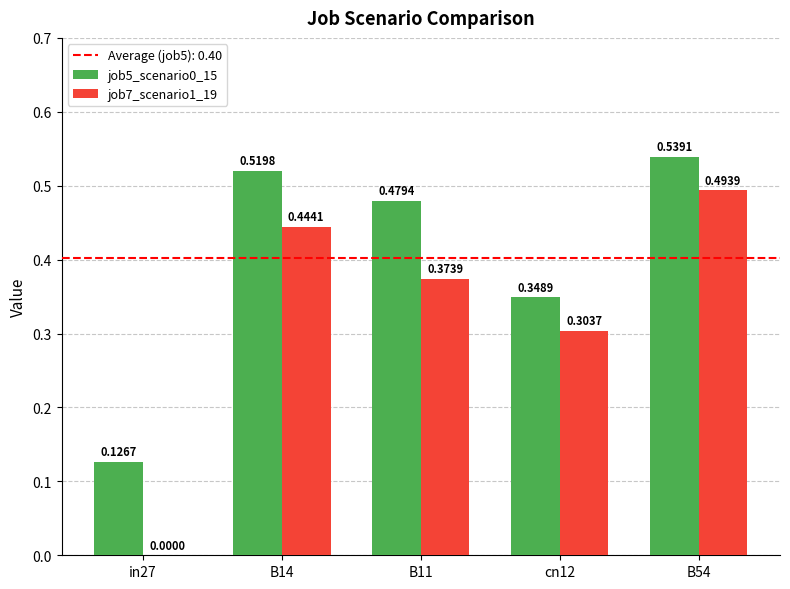

At which category is the sum across all series the highest?

B54